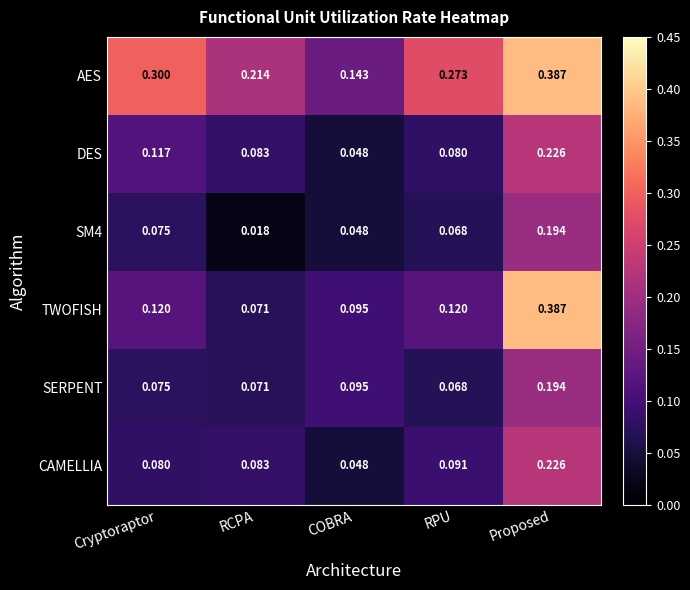

Rank the categories by SERPENT value from highest to lowest.

Proposed, COBRA, Cryptoraptor, RCPA, RPU